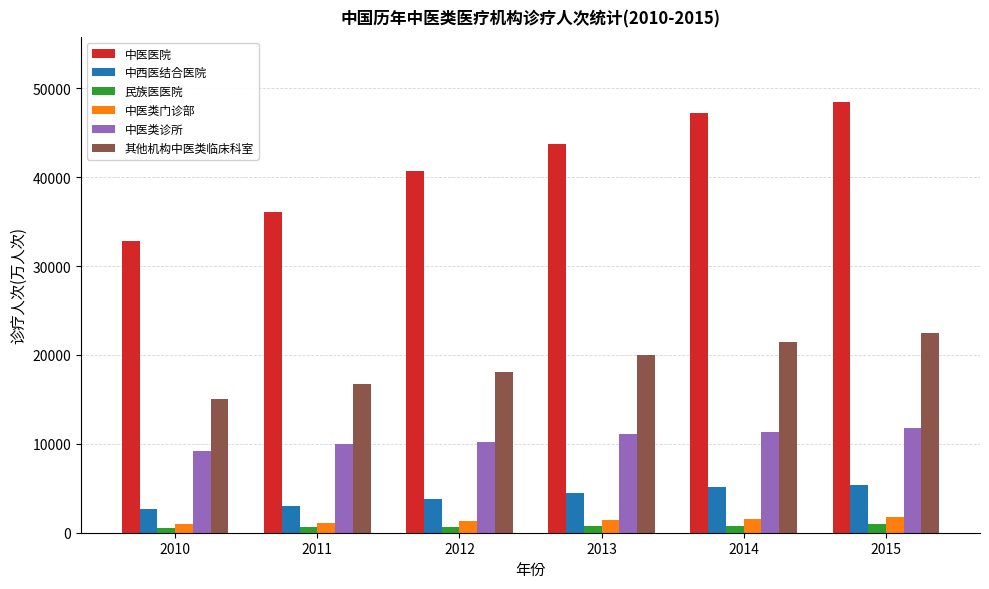

What is the difference between the highest and lowest values at 2015?

47535.8